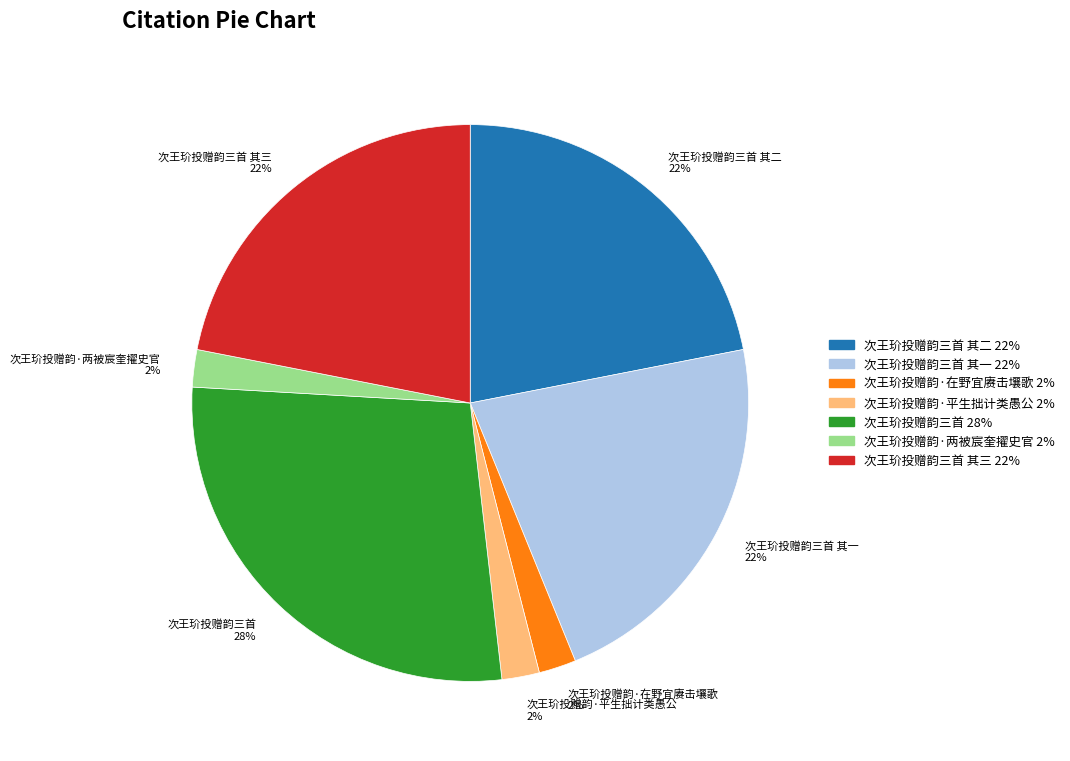

Does 次王玠投赠韵三首 其二 account for over 50% of the chart?

No